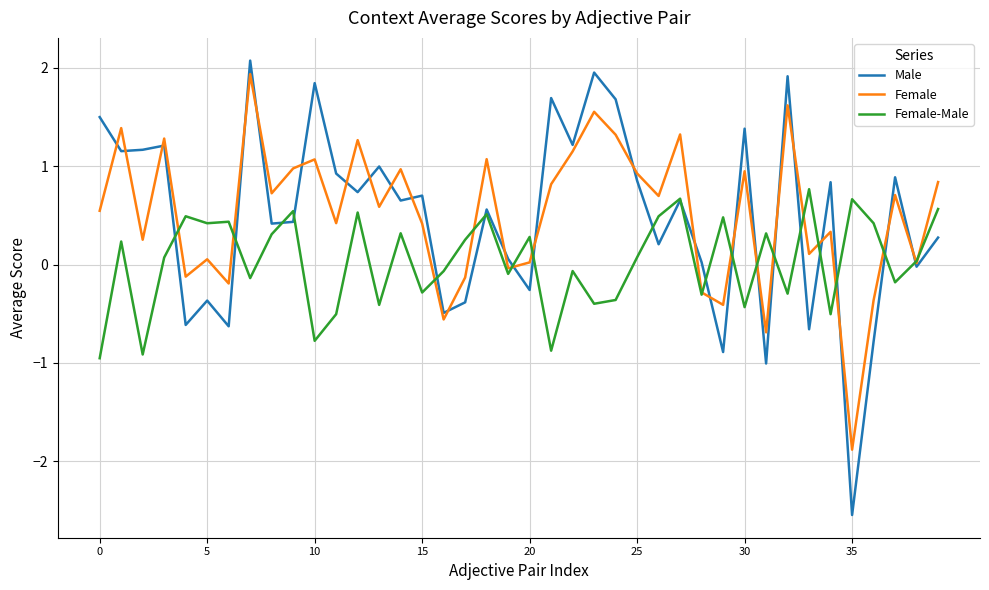

What is the highest value of the Female series?

1.9